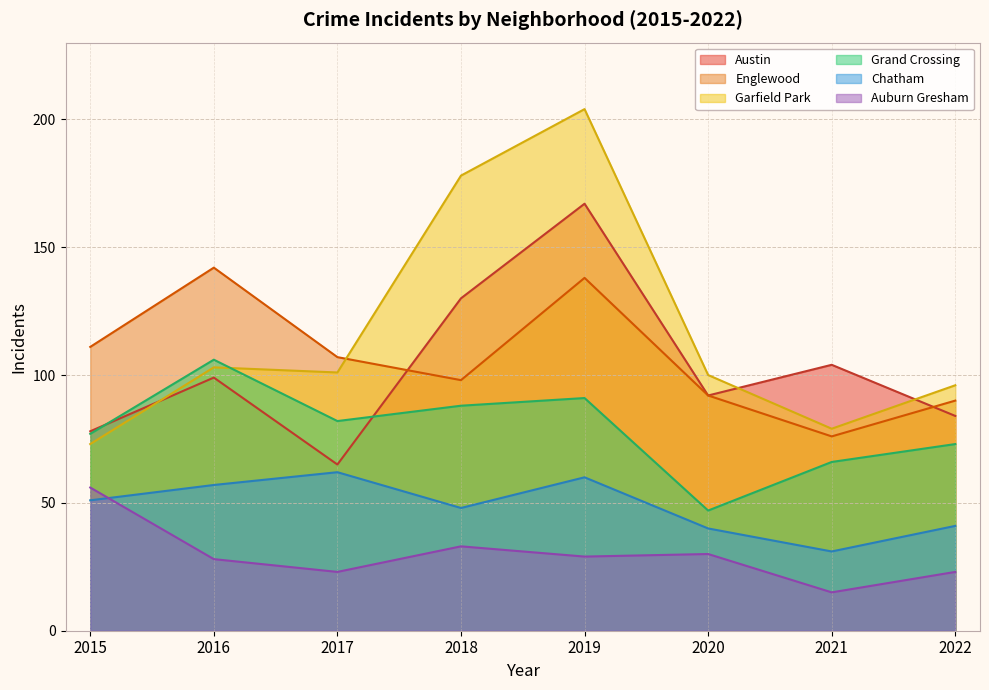

What is the total value across all series at 2020?

401